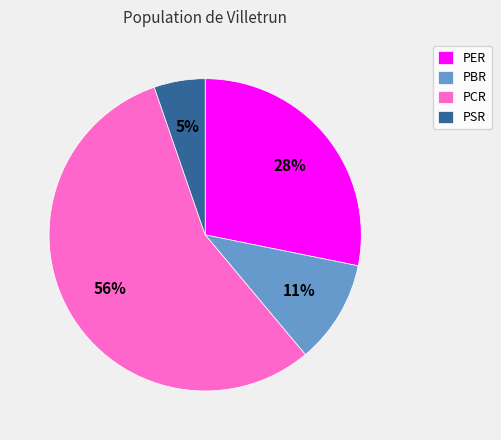

To the nearest percent, what percentage of the pie is PCR?

56%